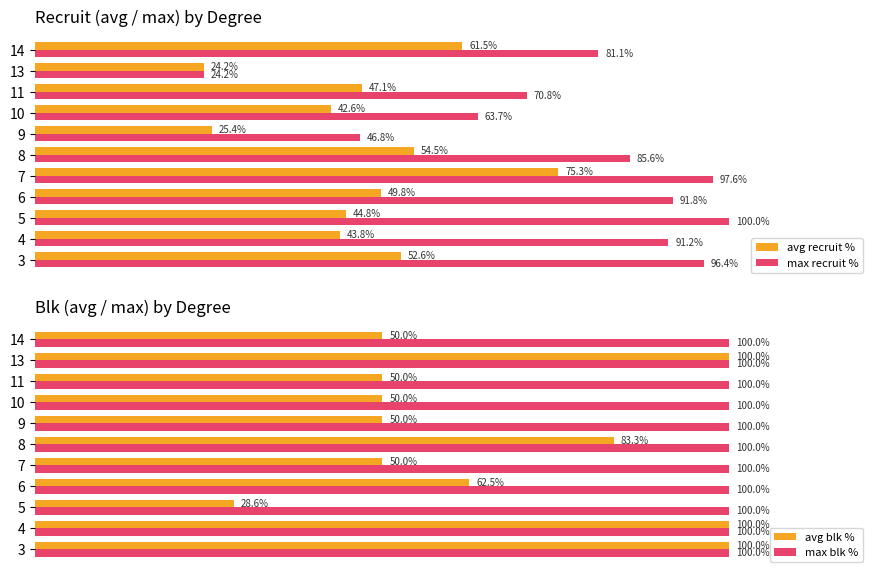

Rank the categories by max recruit % value from lowest to highest.

13, 9, 10, 11, 14, 8, 4, 6, 3, 7, 5